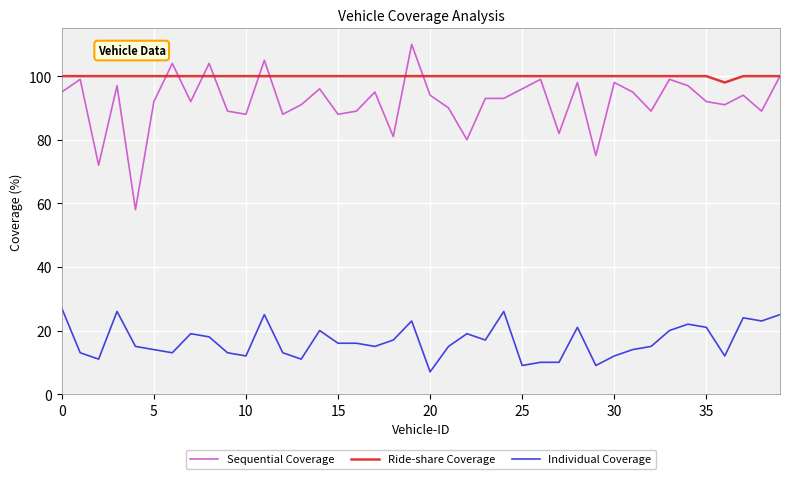

List the series in order of their peak value, lowest first.

Individual Coverage, Ride-share Coverage, Sequential Coverage